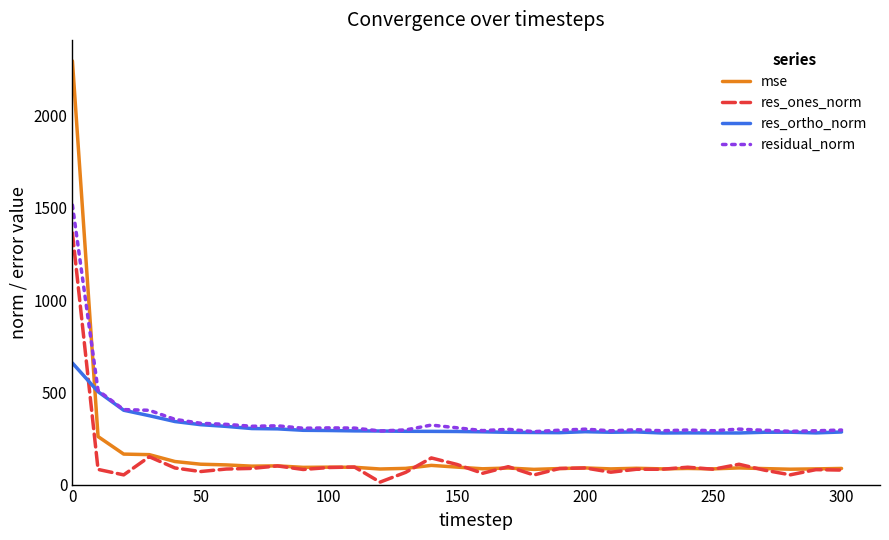

At how many categories does at least one series exceed 425?

2